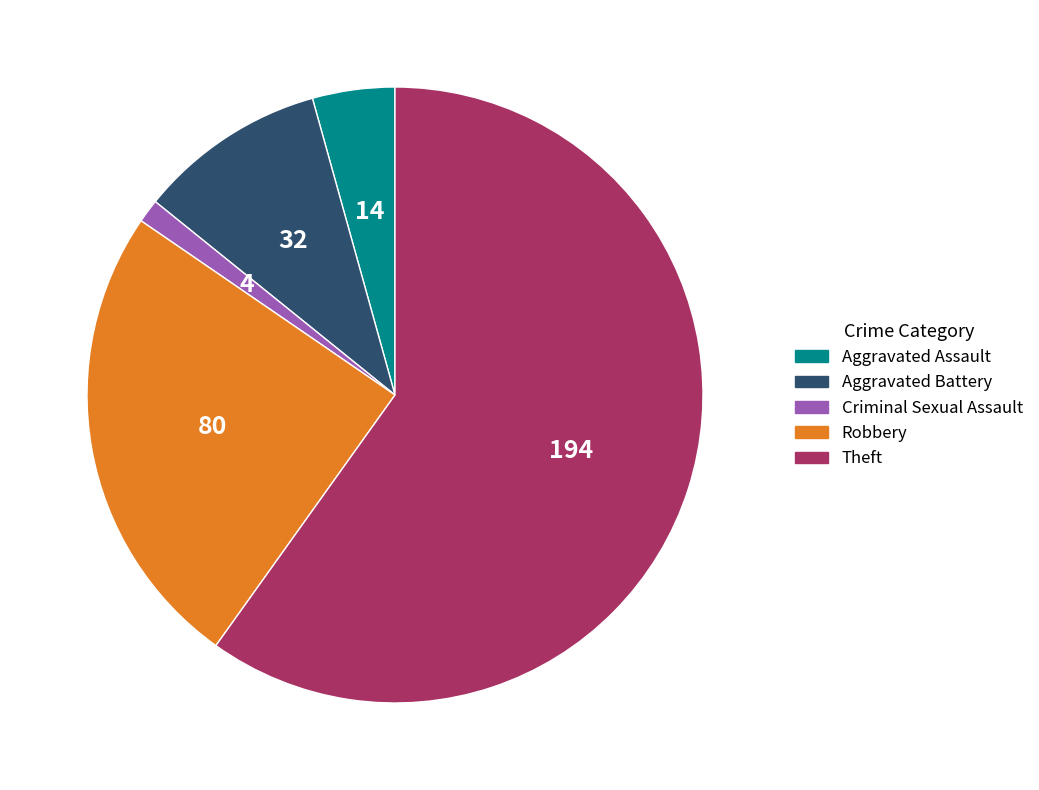

Which category has the biggest portion of the pie?

Theft